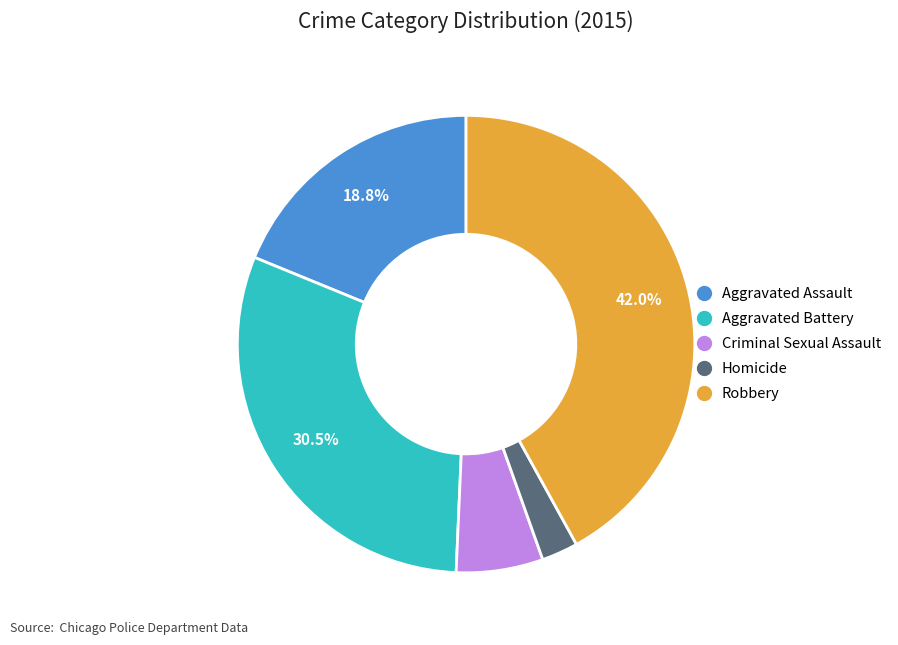

What is the ratio of the value at Robbery to the value at Aggravated Battery?

1.4